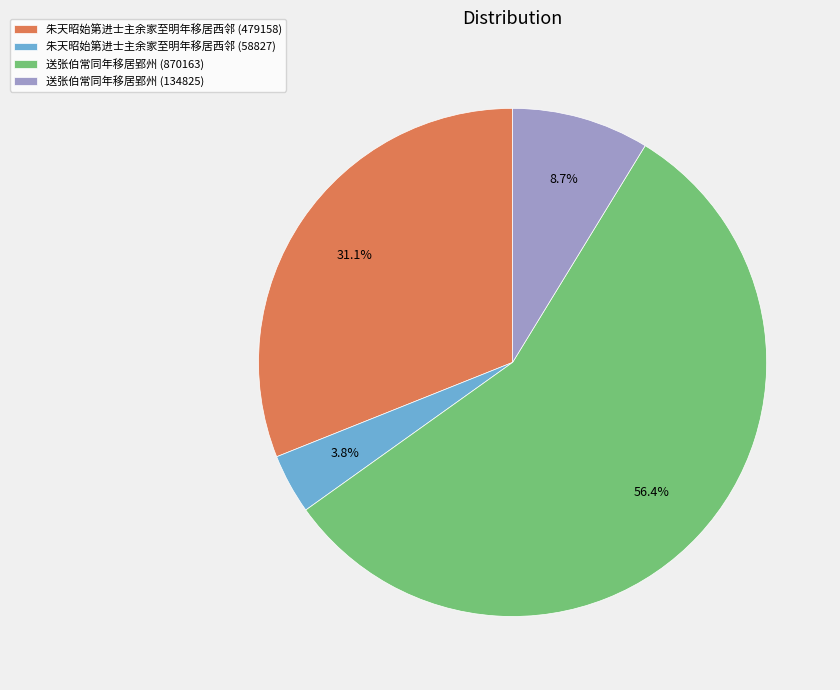

What is the total percentage of 朱天昭始第进士主余家至明年移居西邻 (58827) and 朱天昭始第进士主余家至明年移居西邻 (479158)?

34.9%